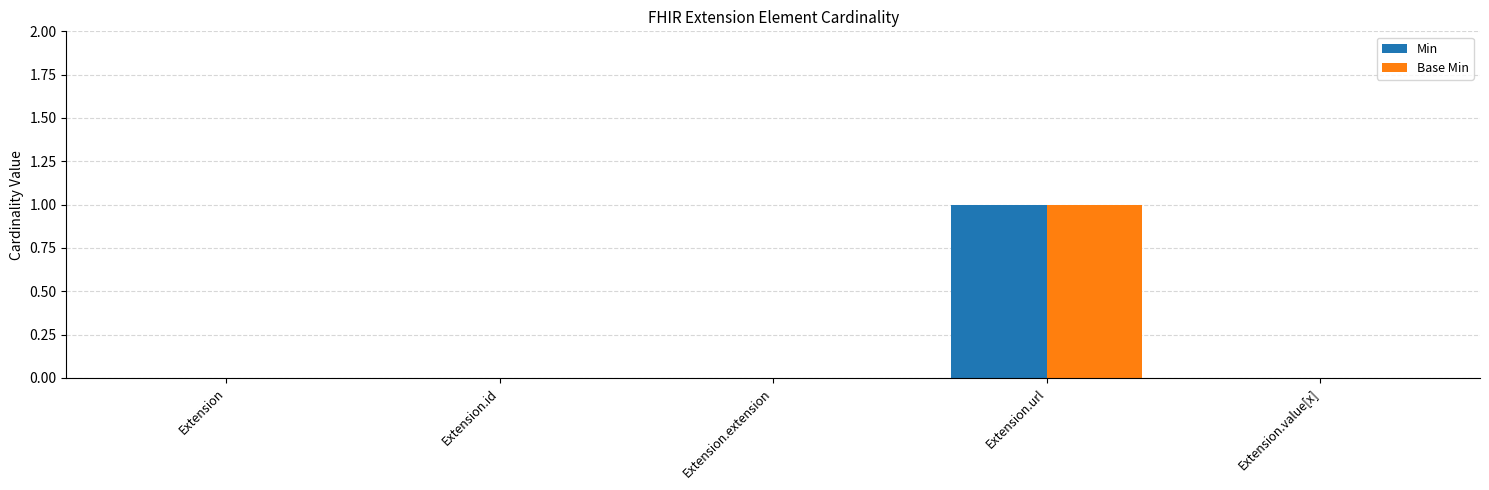

The value of Base Min at Extension.value[x] is 1. True or false?

False